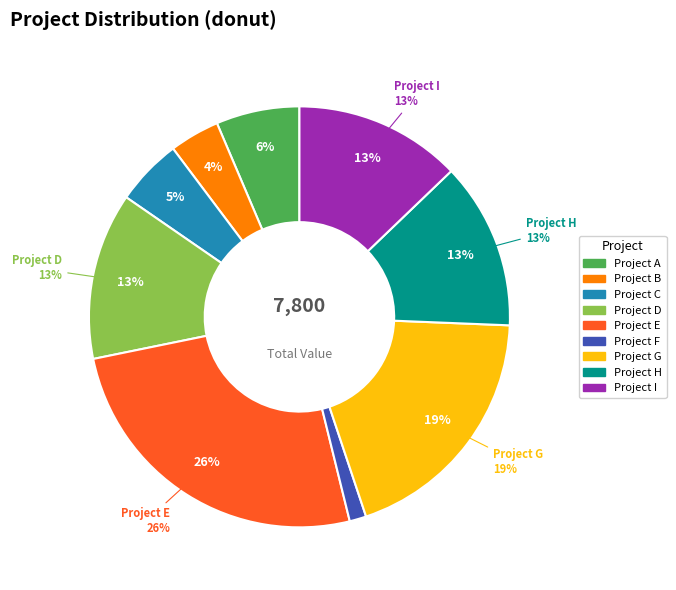

How many slices are in this pie chart?

9